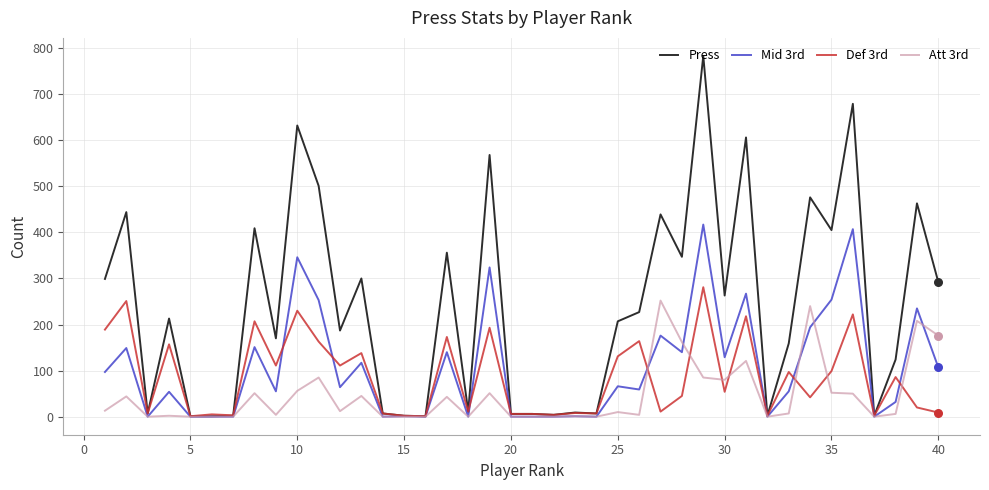

What is the greatest value displayed?

783